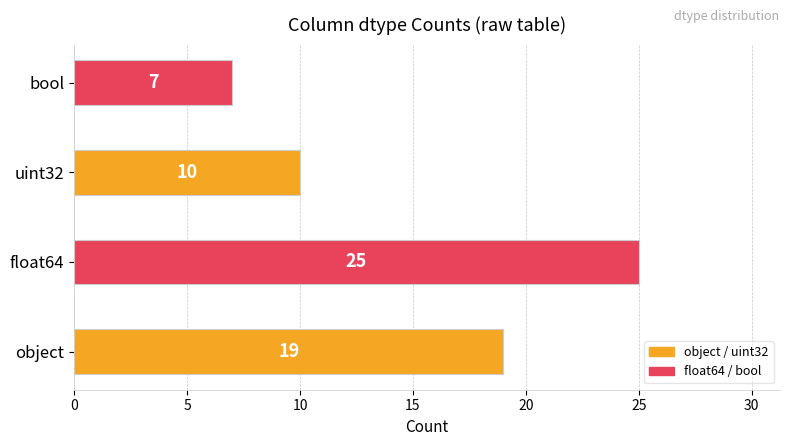

Are the bars grouped side by side (vs. stacked)?

Yes